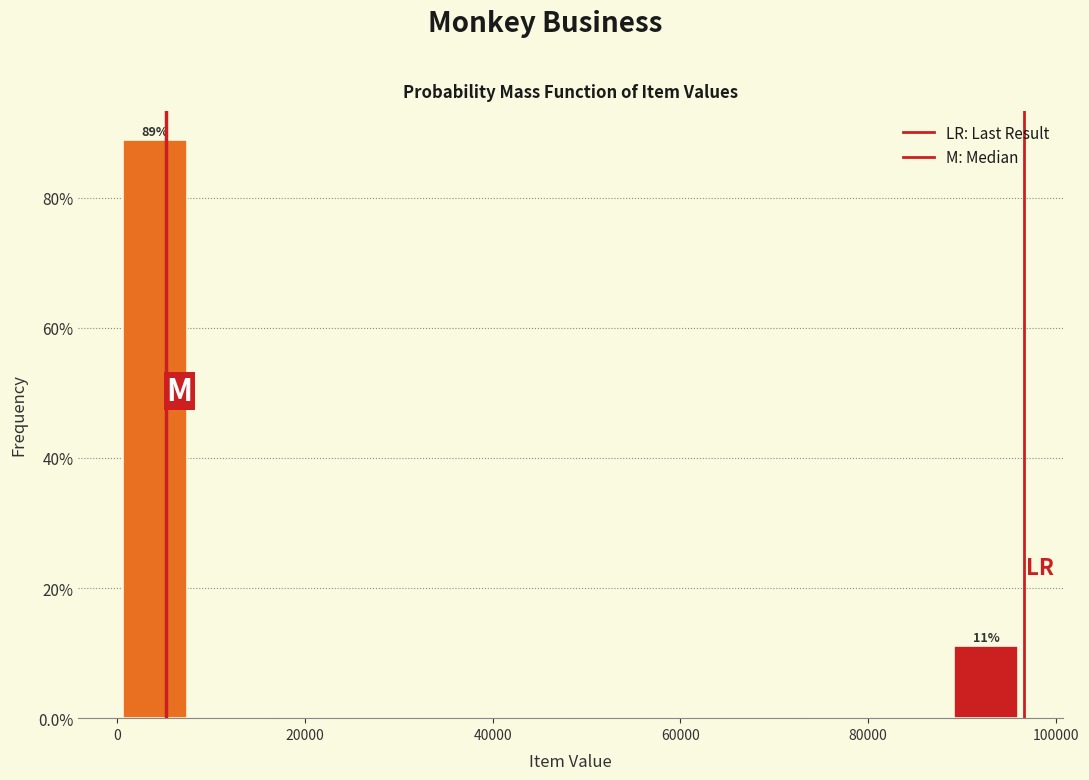

Over which range of the x-axis is the bar tallest?

0 to 8000